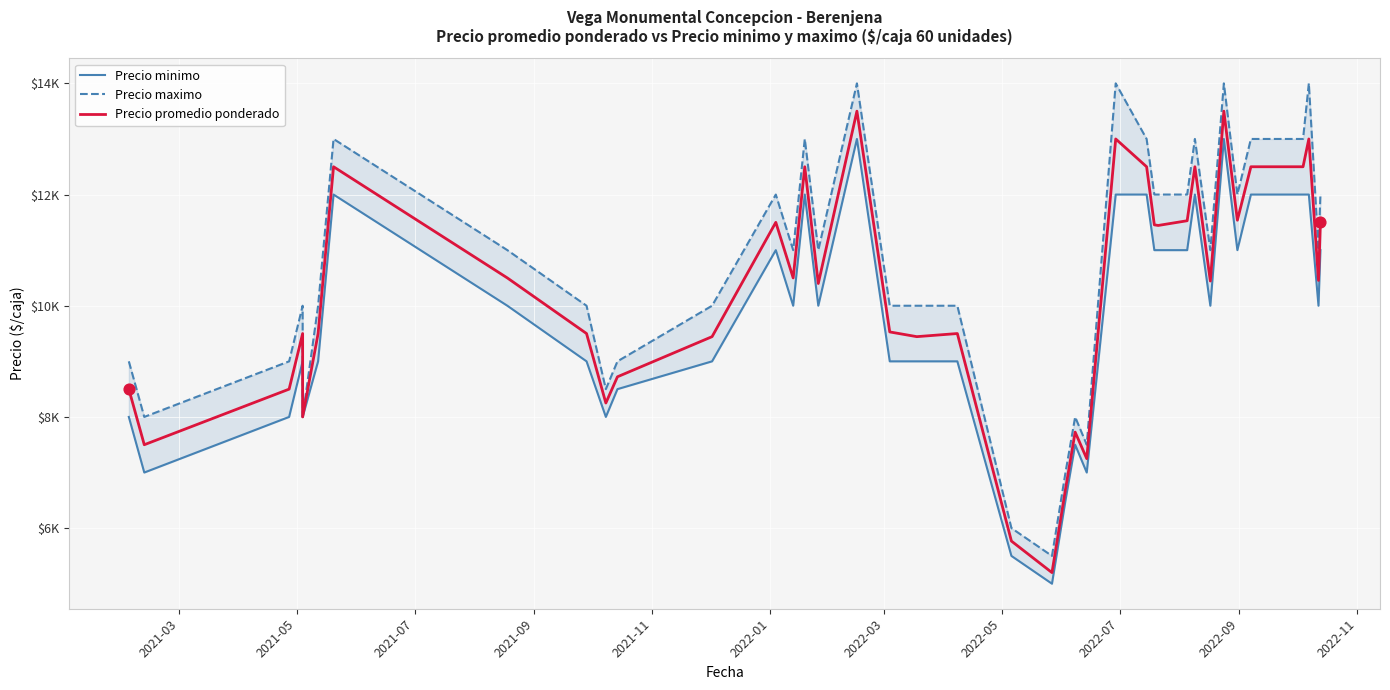

At how many categories does at least one series exceed 9213?

29